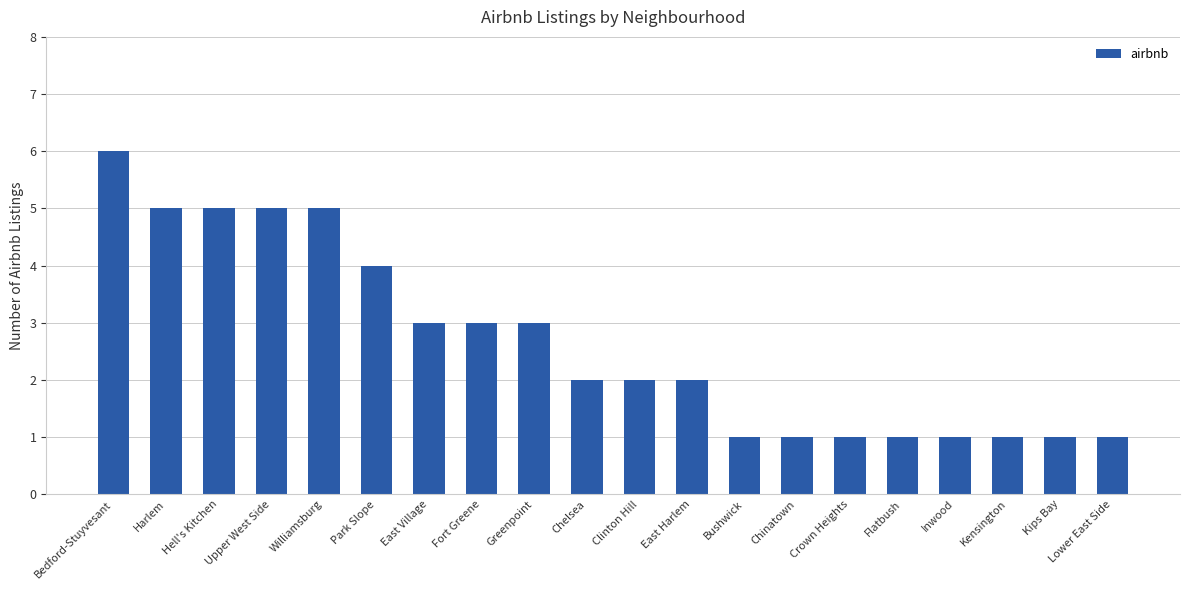

What is the sum of the values at Clinton Hill and Lower East Side?

3